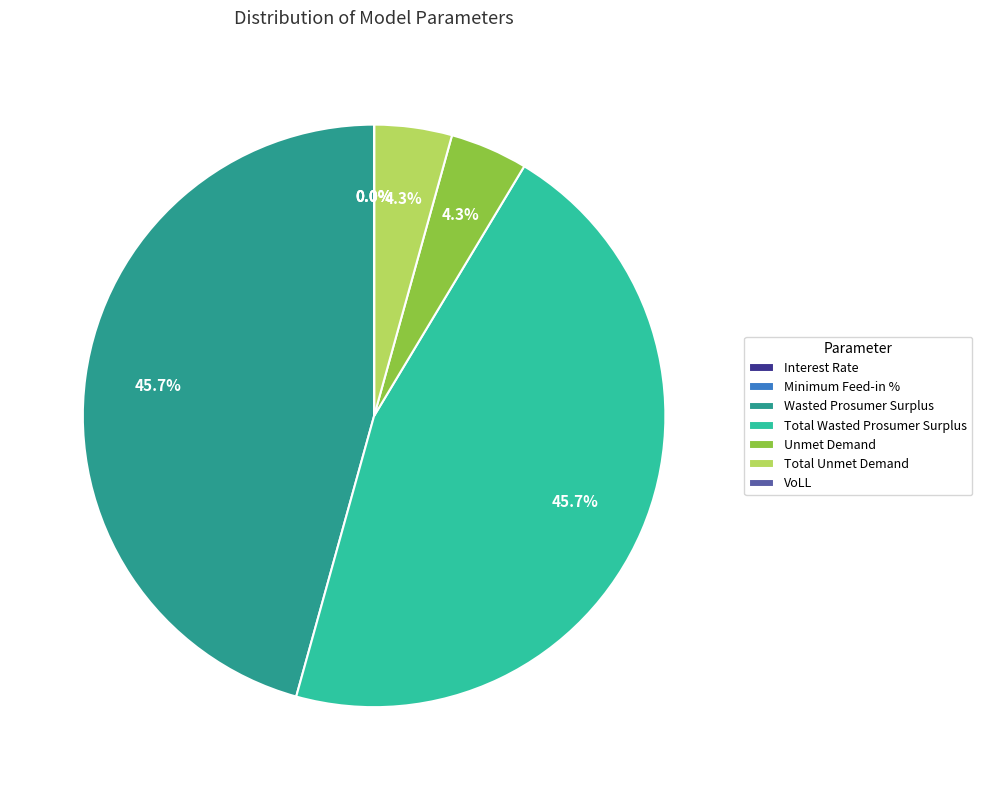

To the nearest percent, what is the average slice percentage?

14%